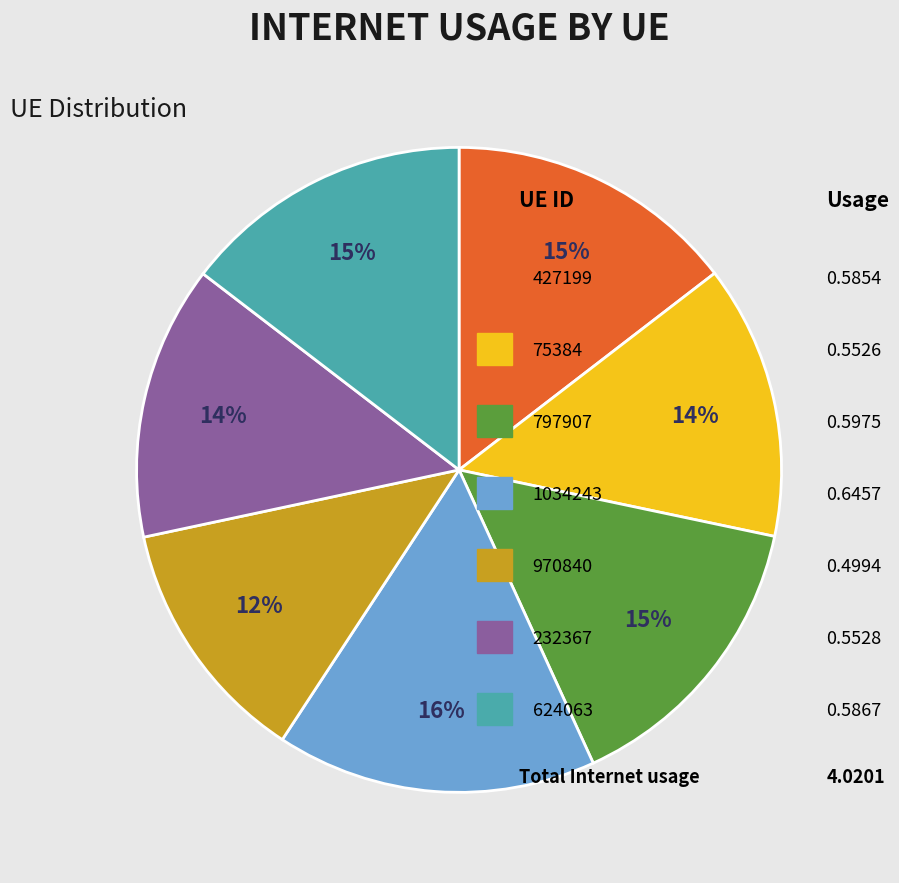

Is there any slice that represents more than half of the pie?

No